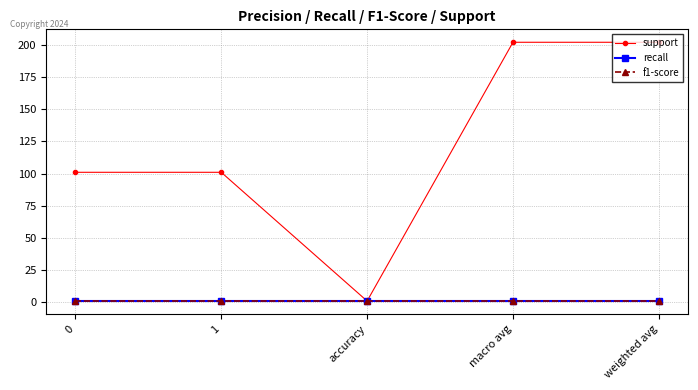

What is the value of the f1-score point at the 5th from the left?

1